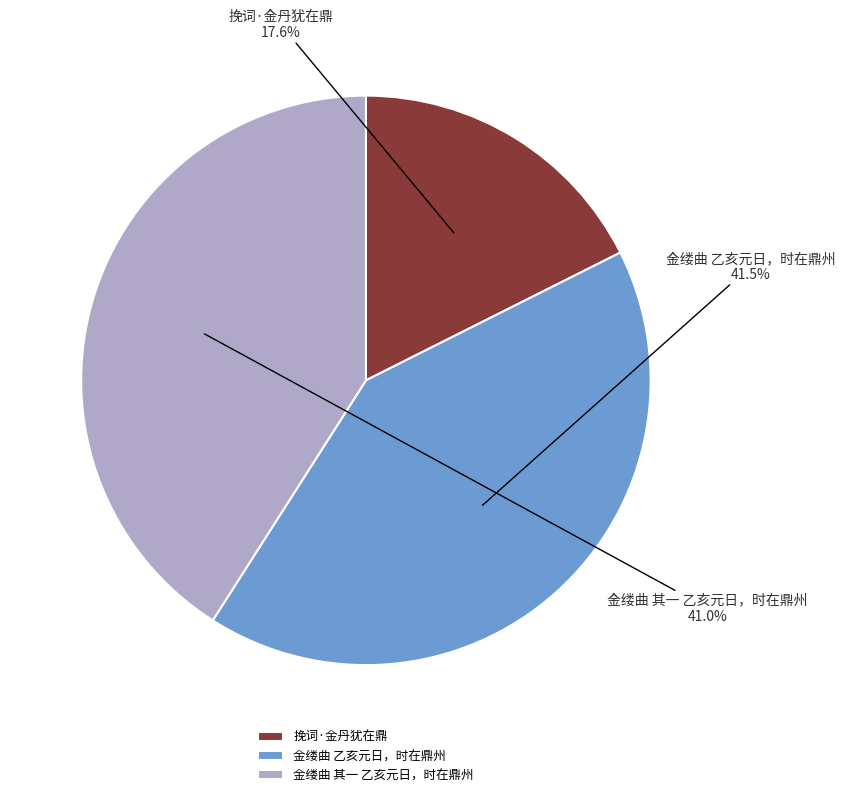

True or false: 挽词·金丹犹在鼎 accounts for 18% of the total.

True